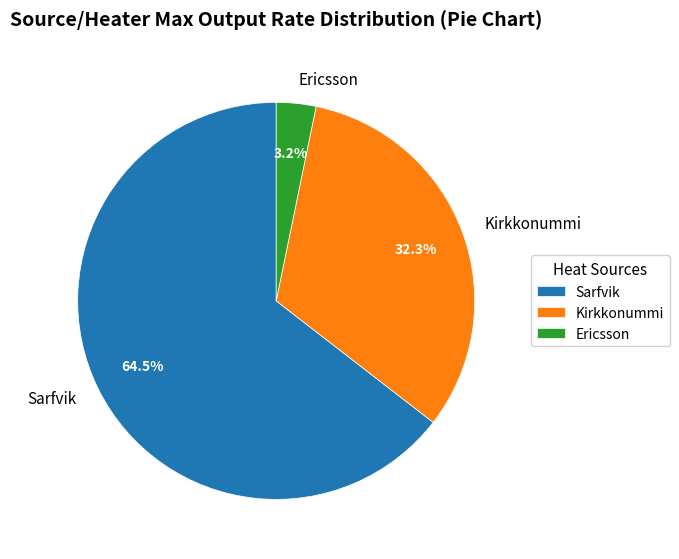

Rank the categories by value from highest to lowest.

Sarfvik, Kirkkonummi, Ericsson